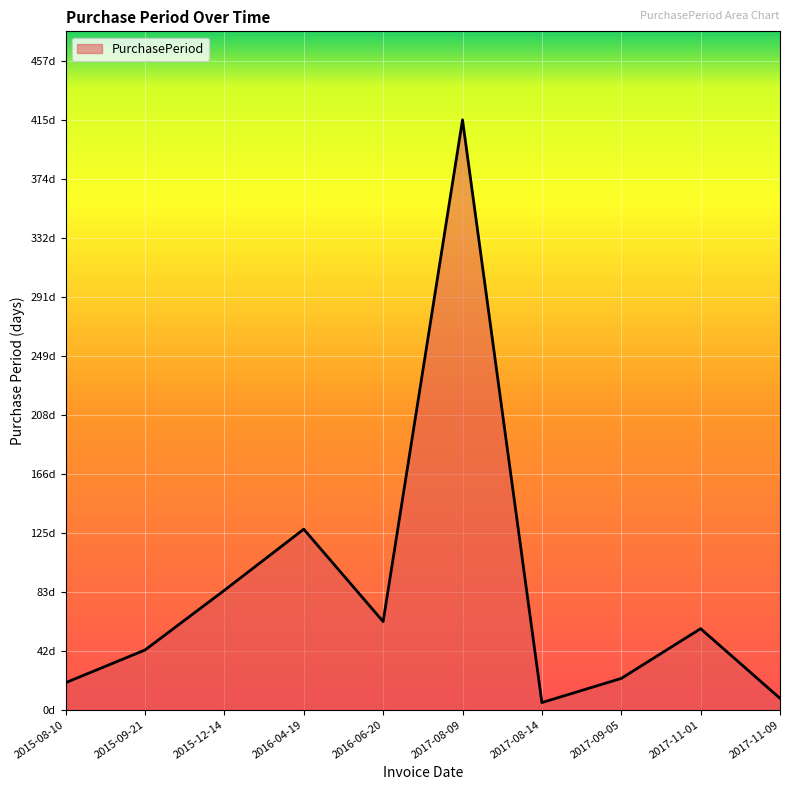

Where is the first local maximum?

2016-04-19